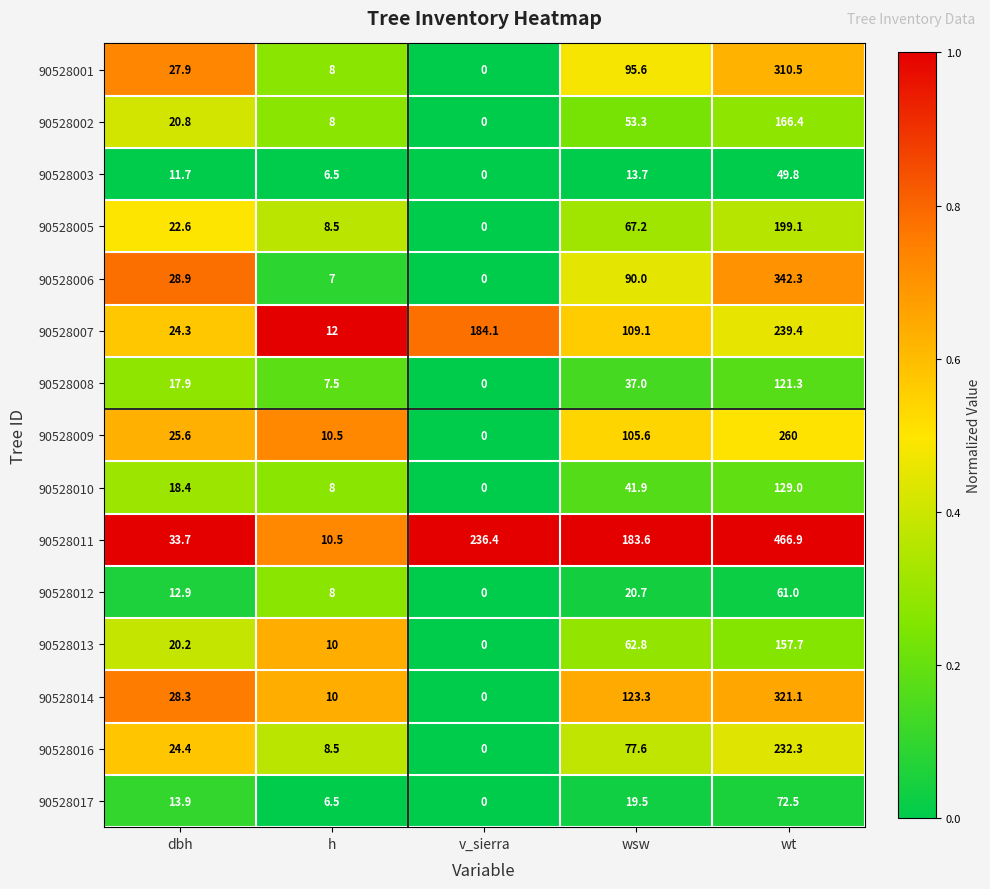

The 90528016 series shows 8.5 at h. True or false?

True